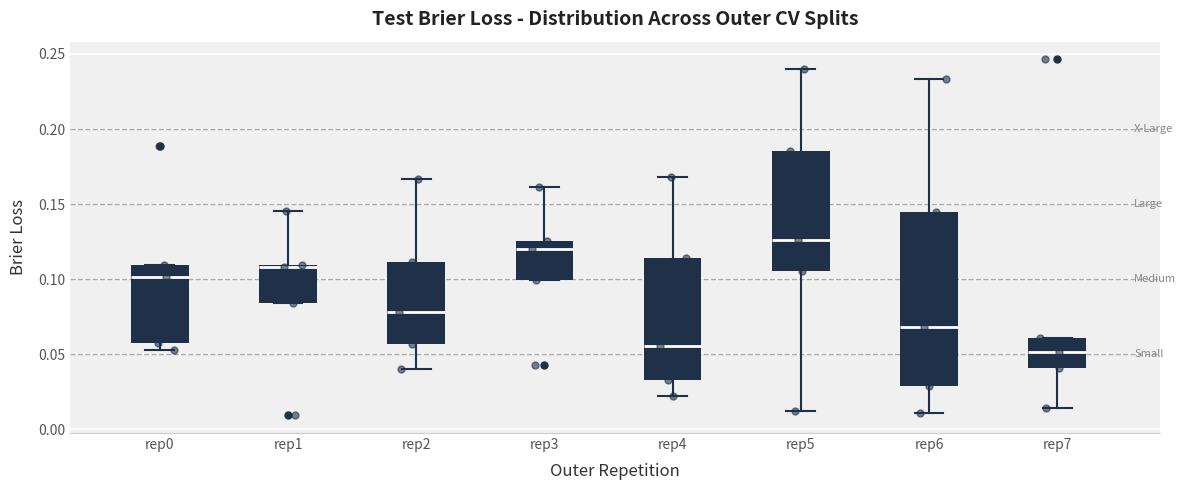

Comparing the boxes themselves (not the whiskers), which one is the tallest?

rep6